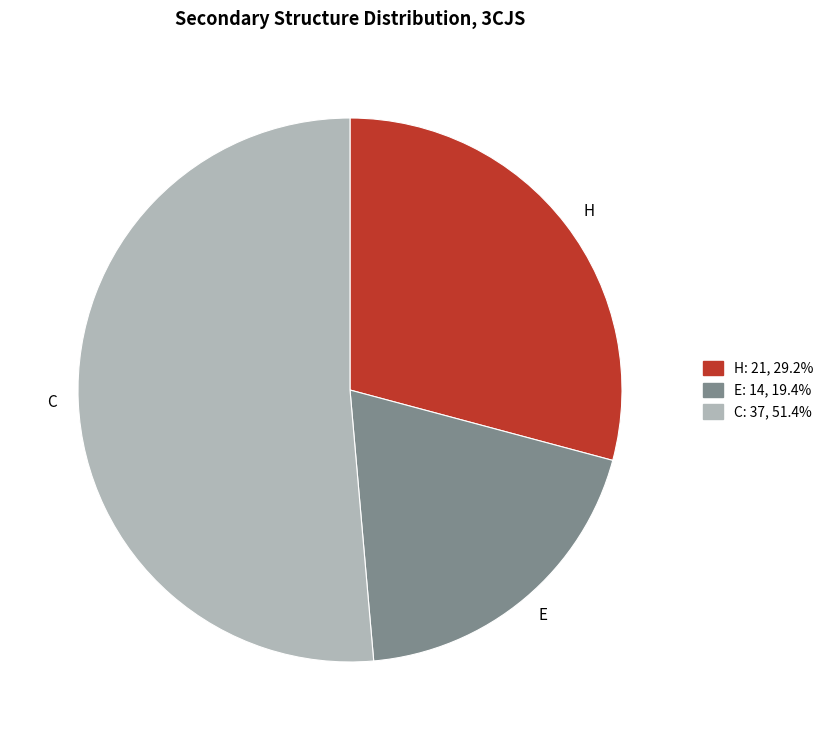

How many segments does this pie chart have?

3